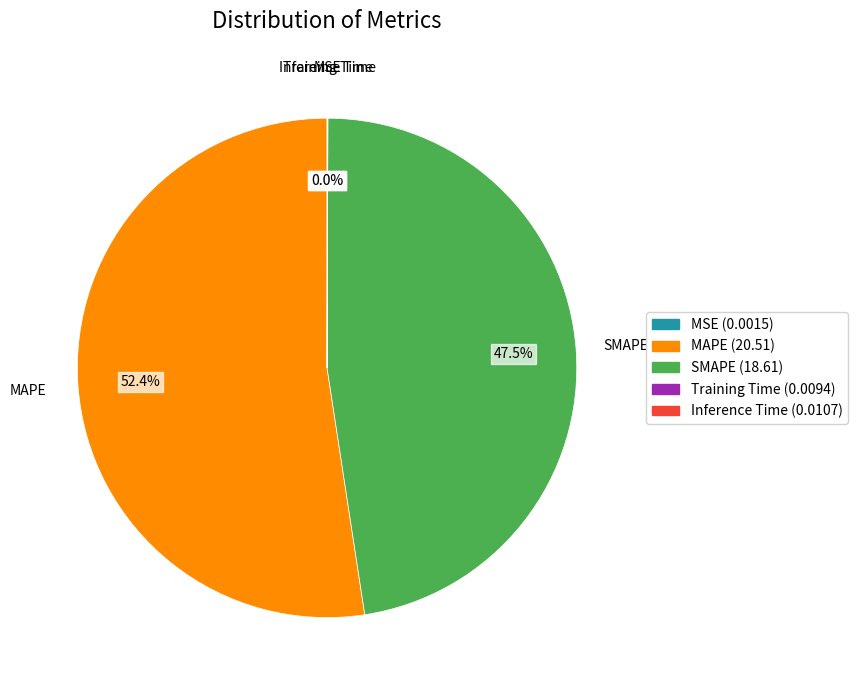

True or false: MAPE accounts for 39% of the total.

False